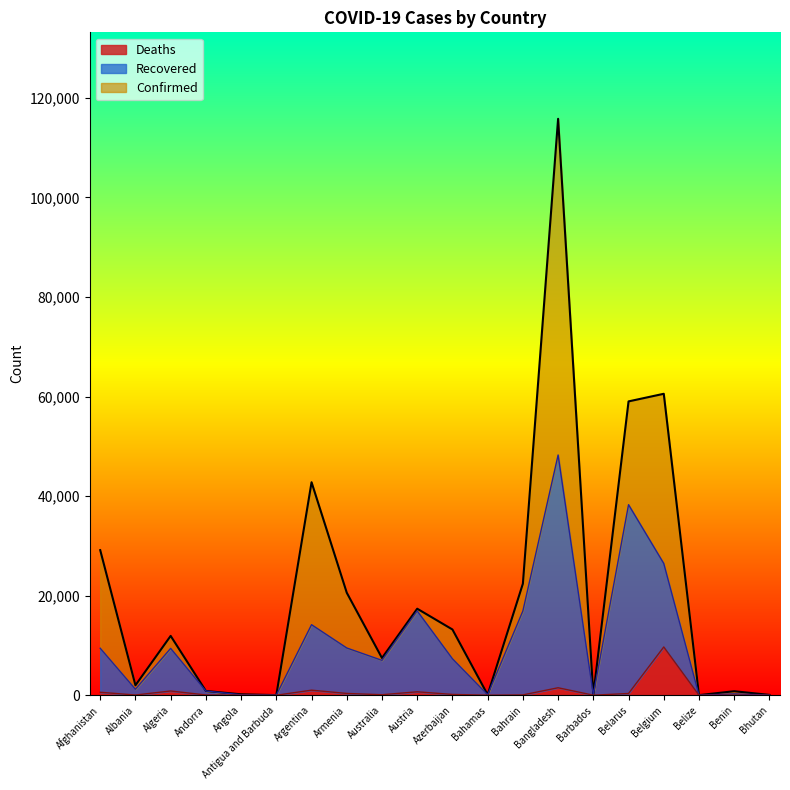

In Deaths, how many points are higher than both neighbors (excluding endpoints)?

6